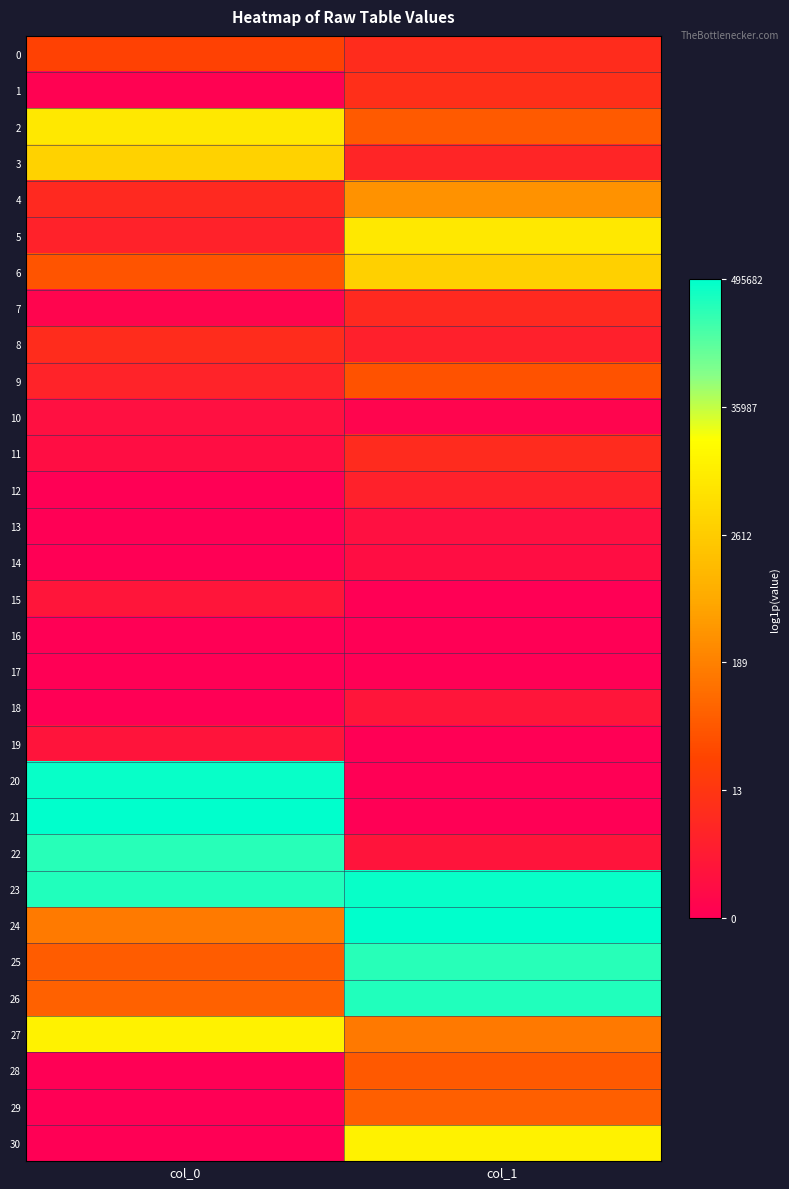

At which category is the sum across all series the highest?

col_1